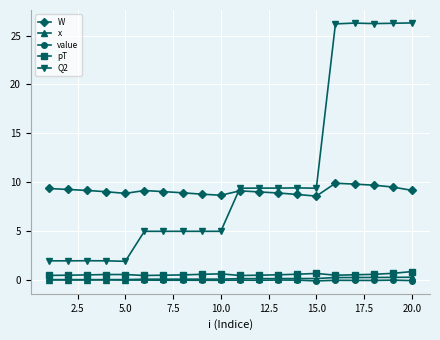

How many data points does each series have?

20